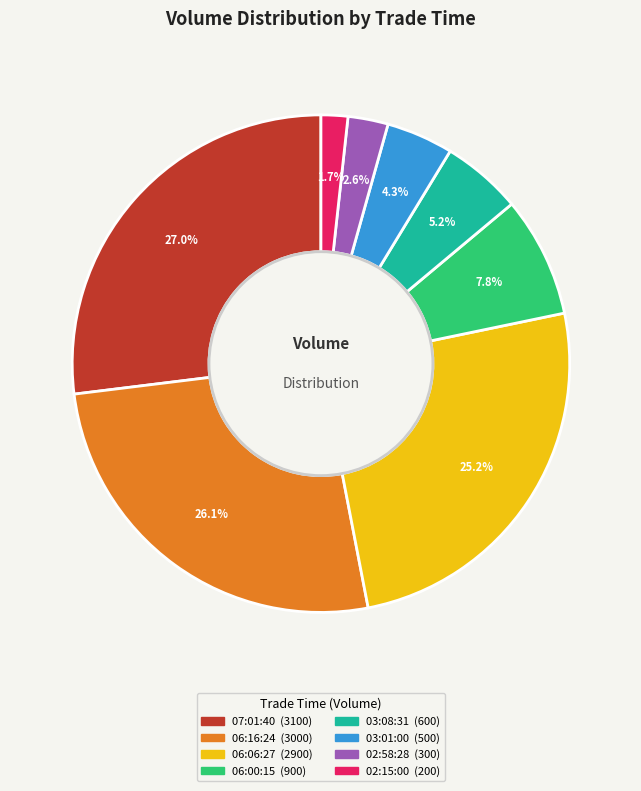

Is there any slice that represents more than half of the pie?

No